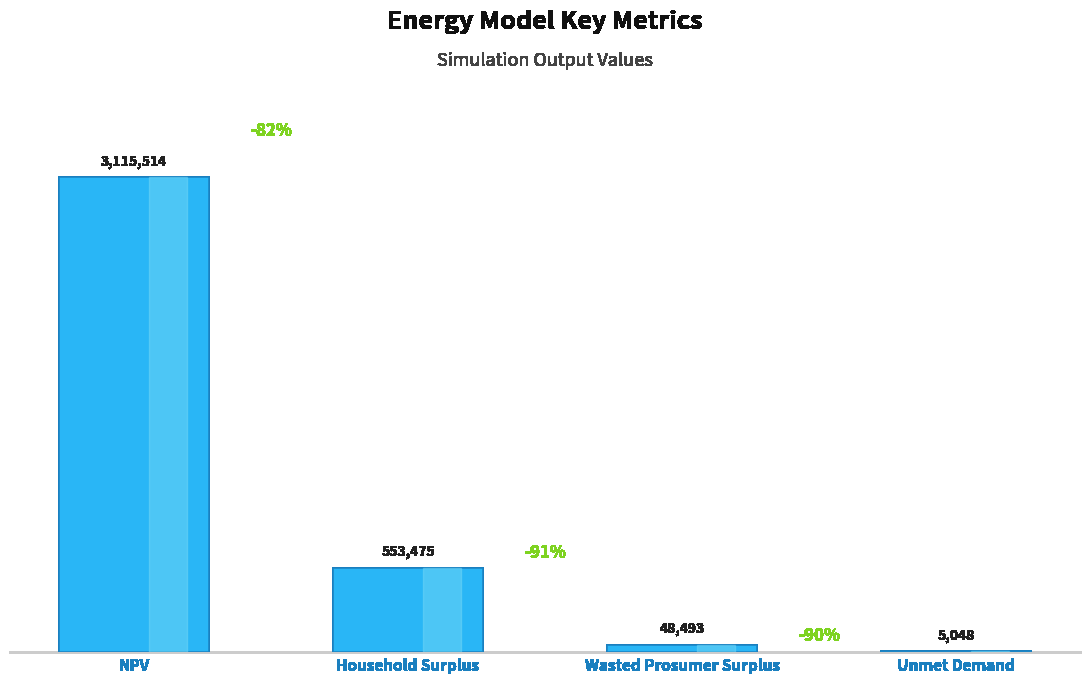

Between Wasted Prosumer Surplus and Household Surplus, which is larger?

Household Surplus